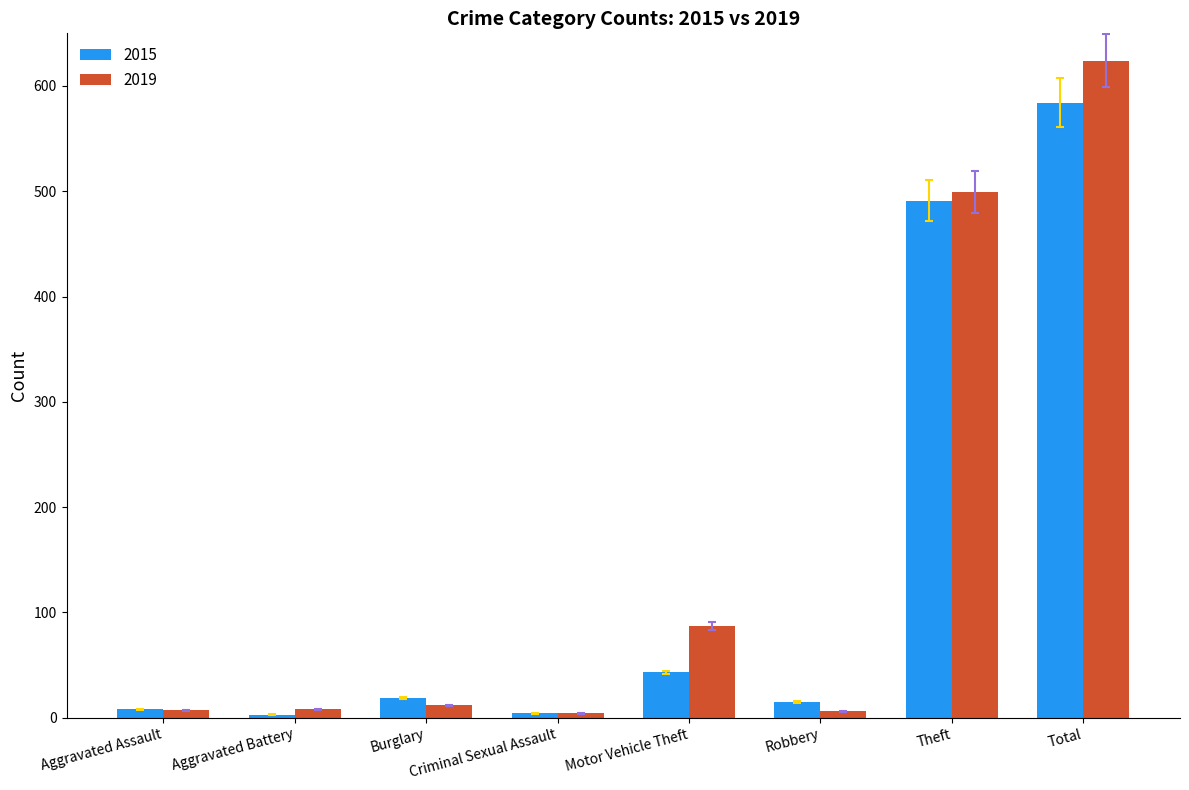

What is the value of the 2015 bar at the 4th from the left?

4